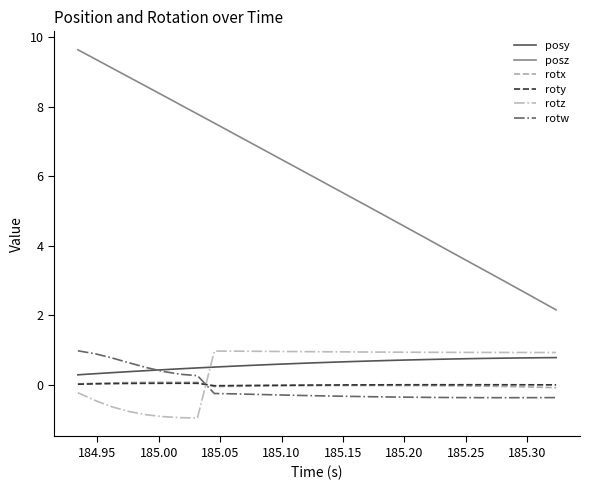

Which series has the largest range (max minus min)?

posz